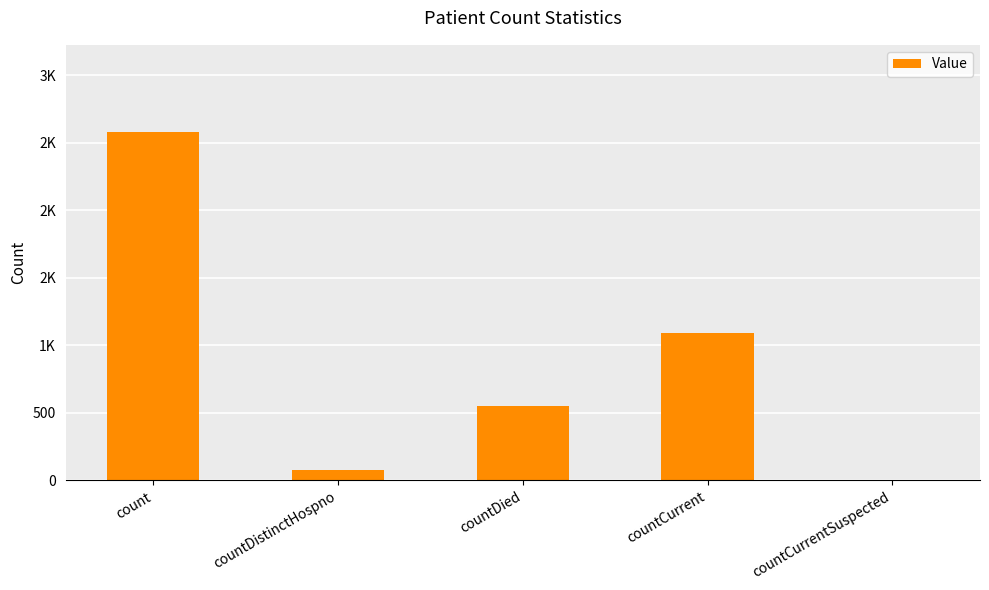

How many distinct data groups are displayed?

1